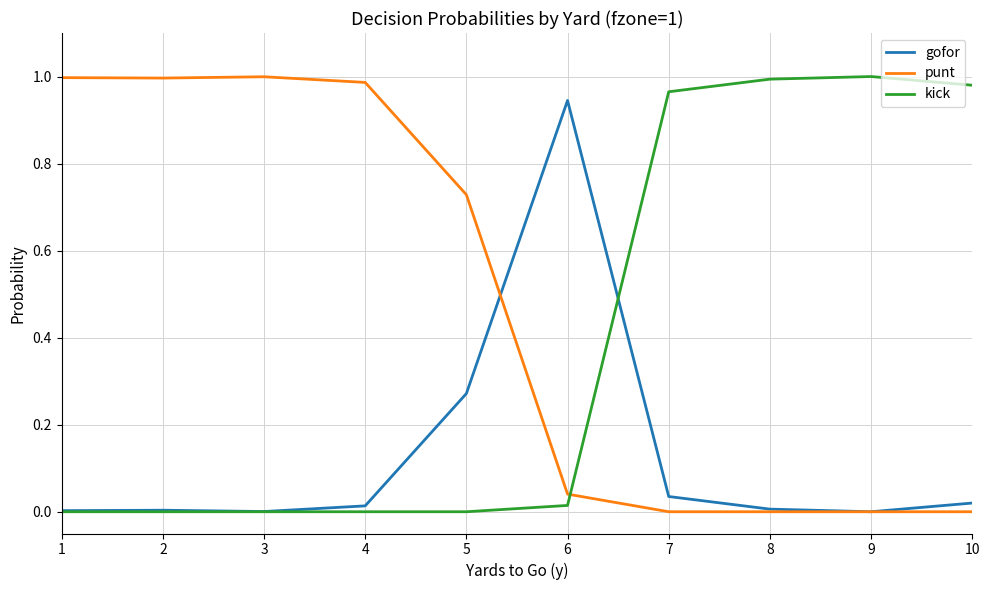

How many lines are shown in the chart?

3